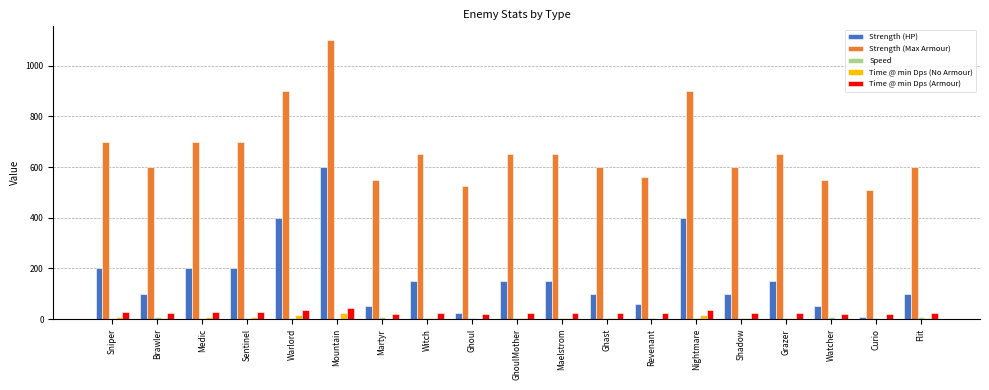

What is the sum of all Strength (Max Armour) values?

12695.0